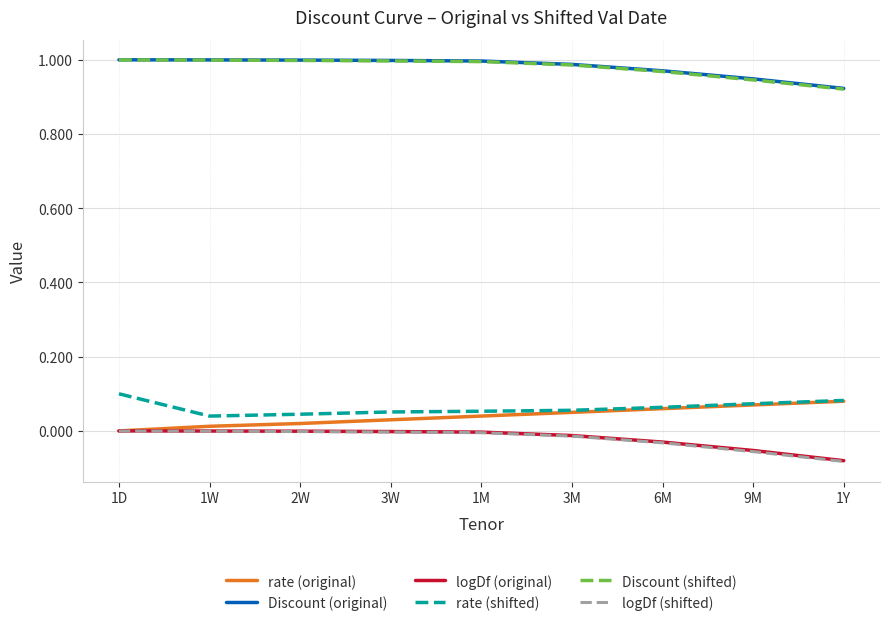

Which category has the lowest value across all series?

1Y